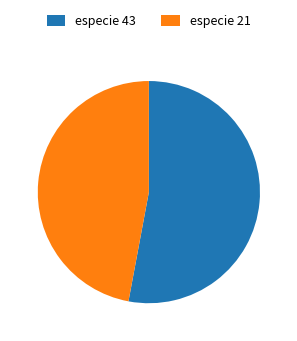

What is the smallest slice in the pie chart?

especie 21